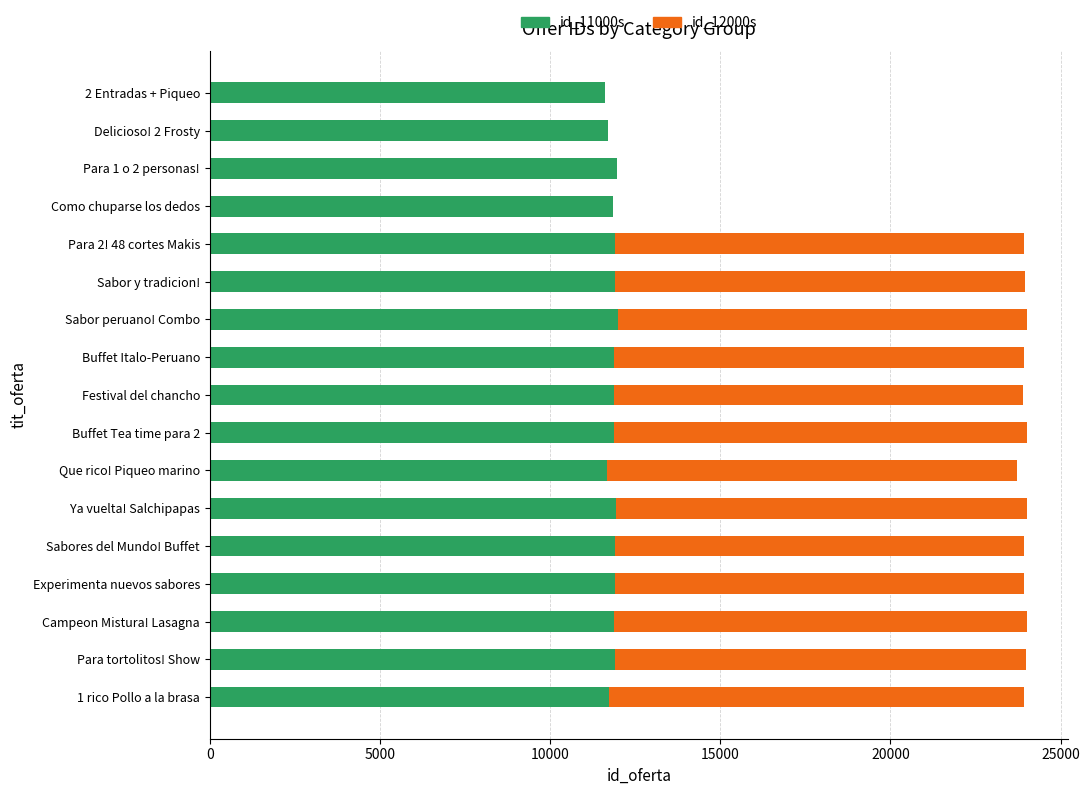

What is the total value across all series at Campeon Mistura! Lasagna?

24012